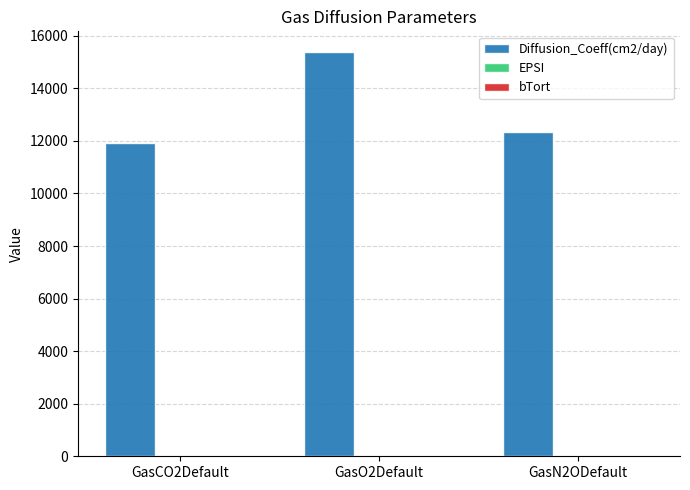

How many categories are shown in the chart?

3